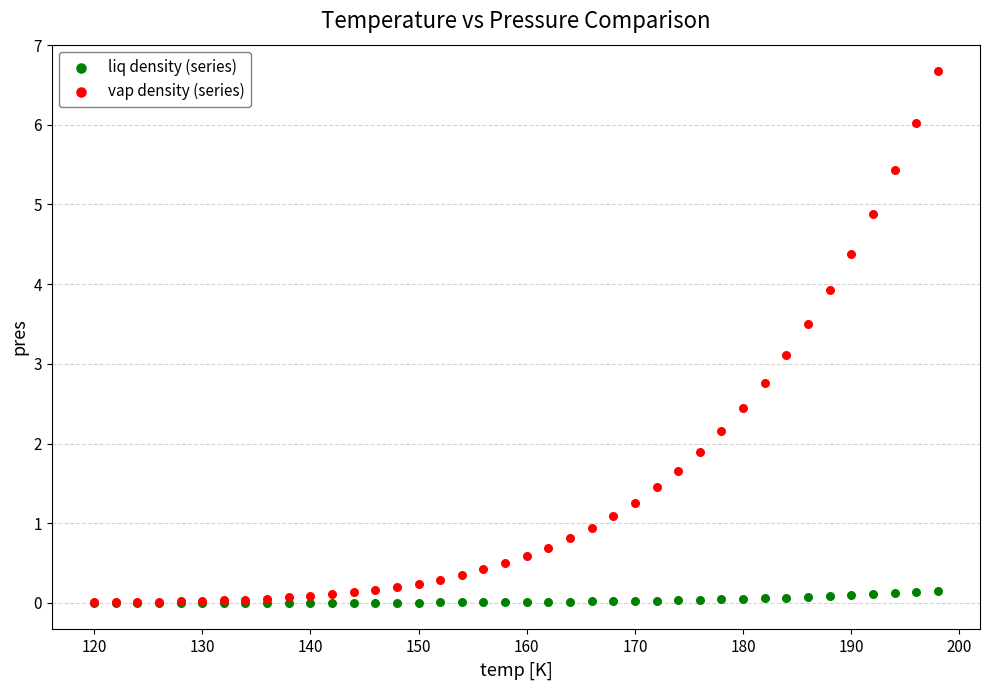

In the vap density (series) series, what Y value is closest to 3?

3.1